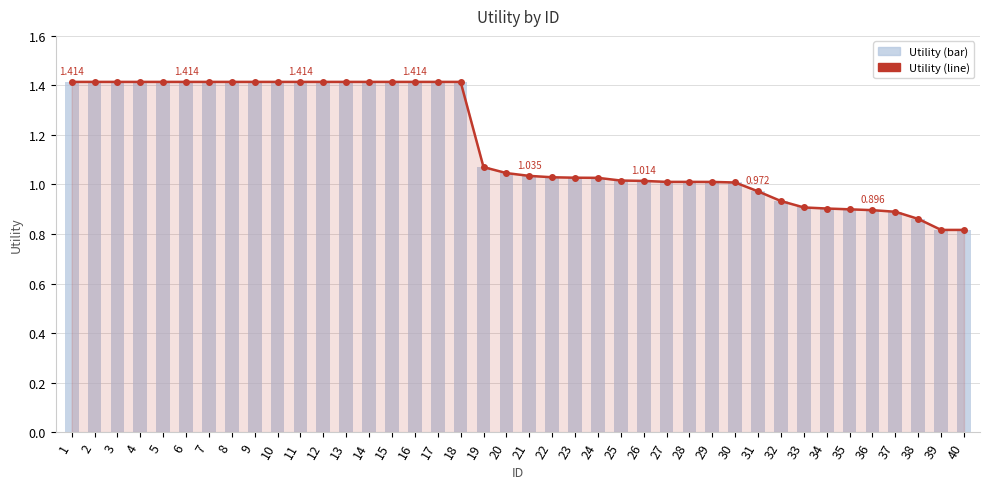

How many values in the Utility (line) series exceed 1?

30